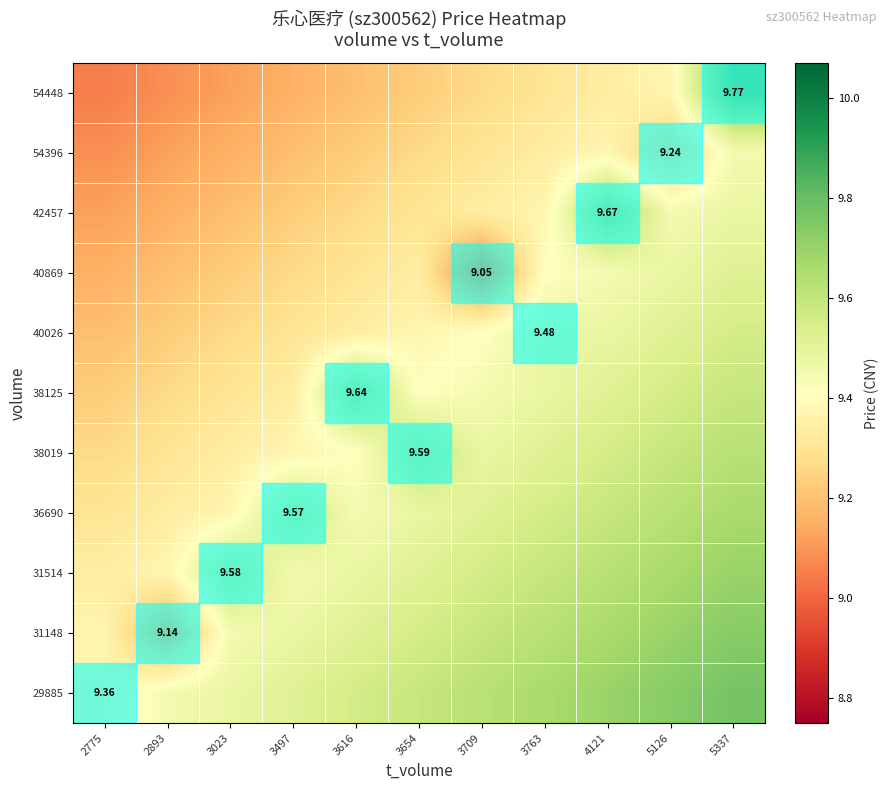

The value of 36690 at 3616 is 6.1. True or false?

False